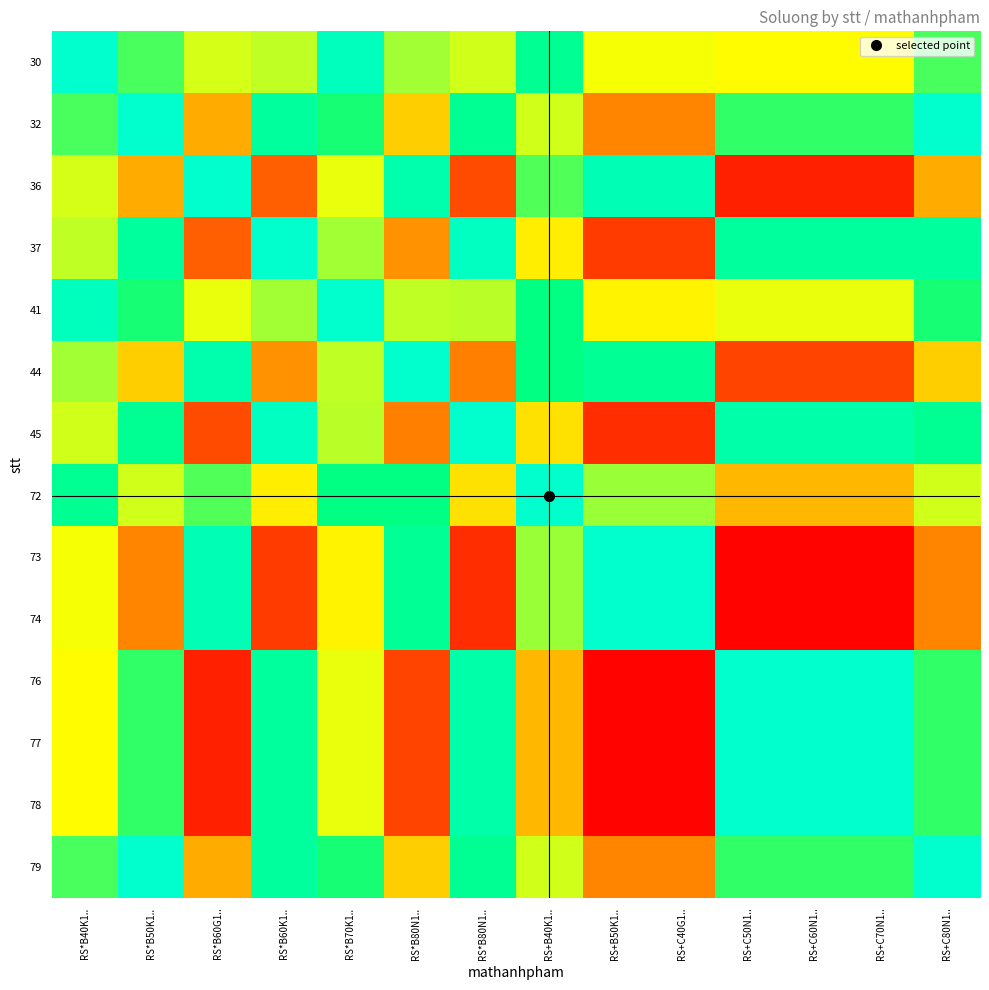

How many series are shown in this chart?

14